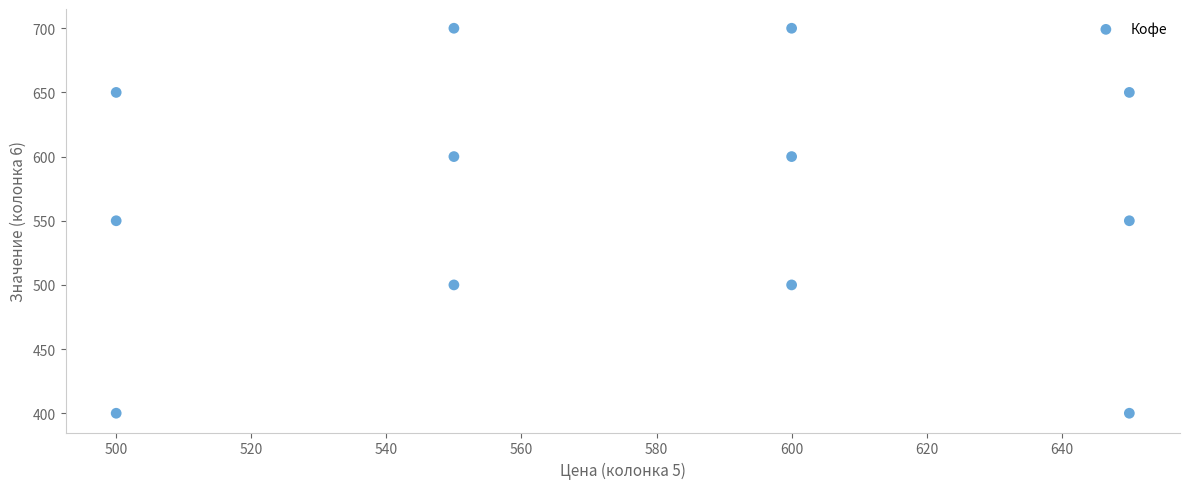

What is the range of Y values (max minus min)?

300